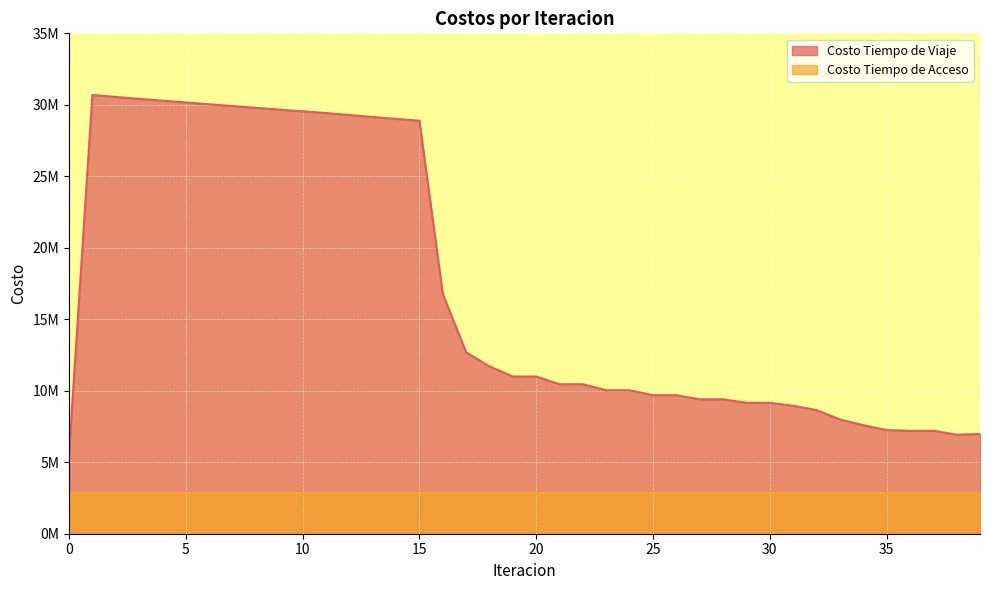

Approximately how many times larger is the value at 20 compared to 23?

1.1